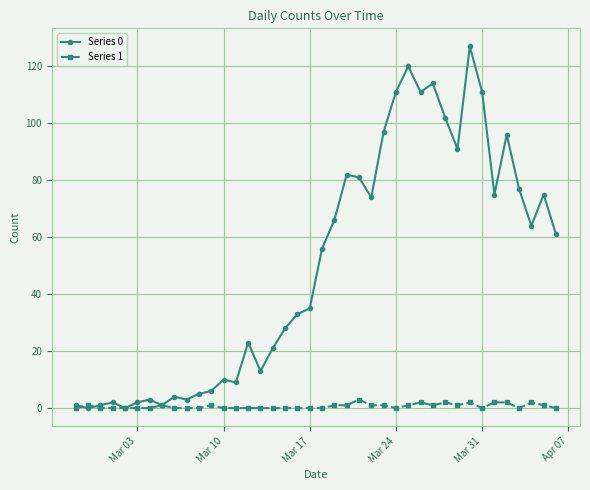

List the series in order of their peak value, highest first.

Series 0, Series 1